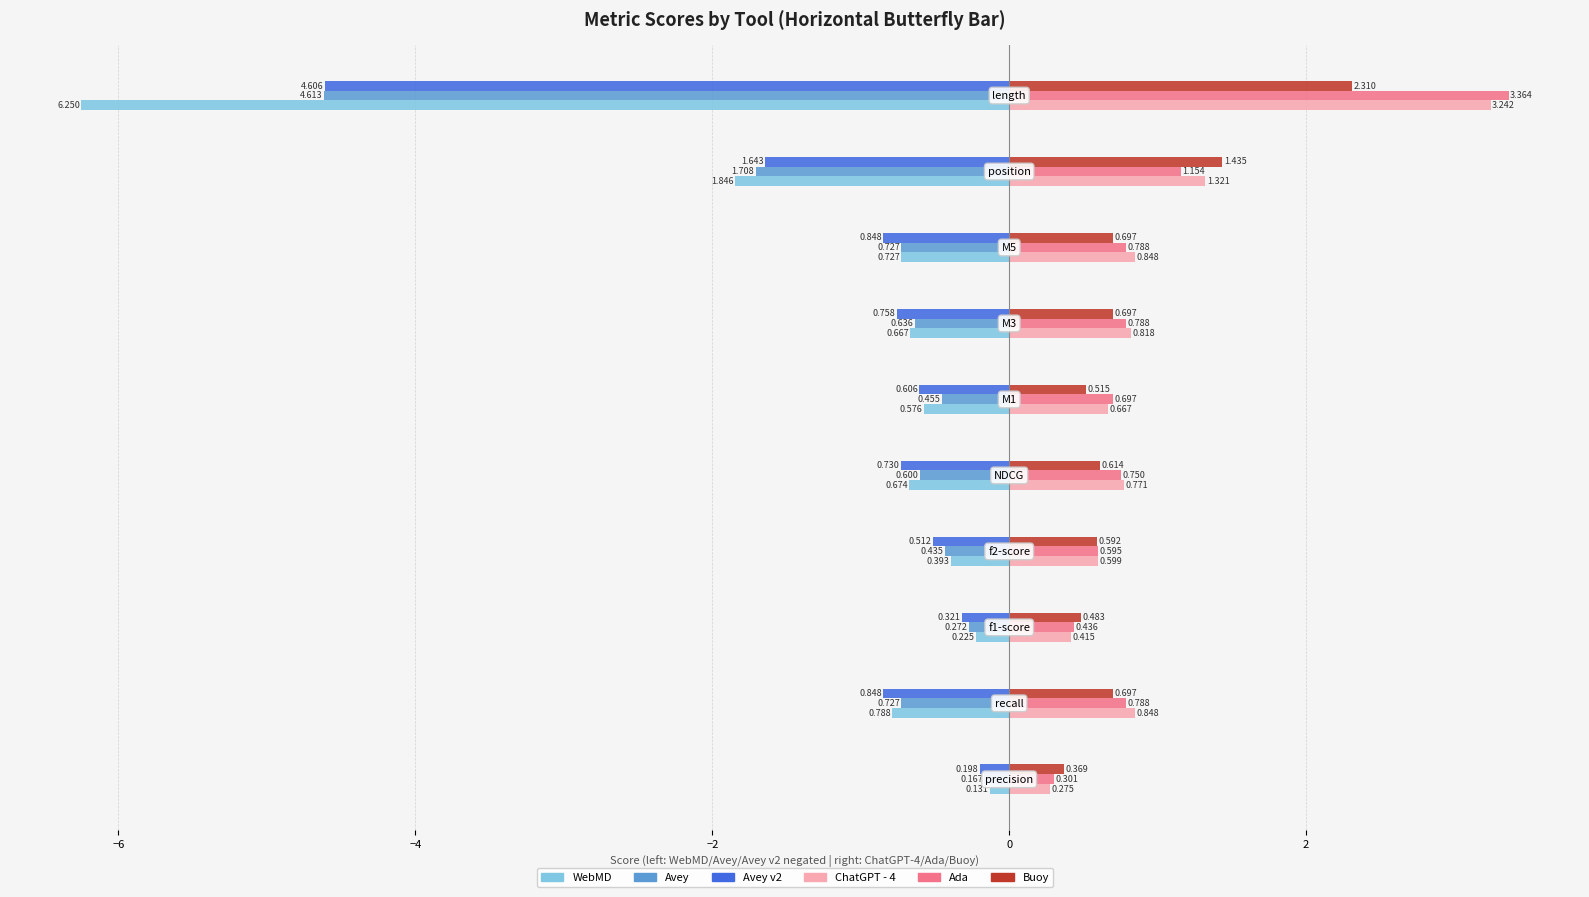

Which series has the largest range (max minus min)?

WebMD